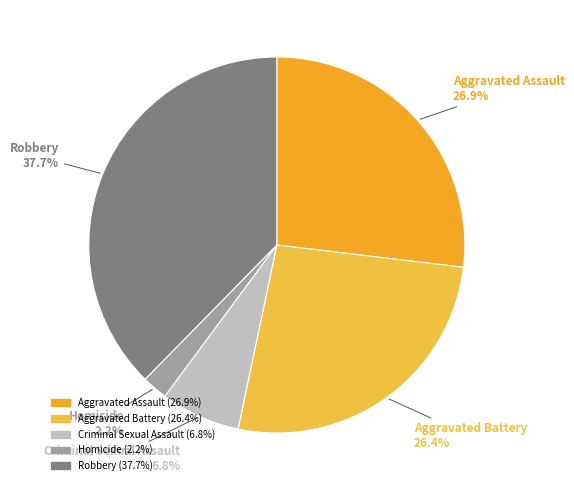

What percentage is the Aggravated Battery slice, to the nearest percent?

26%